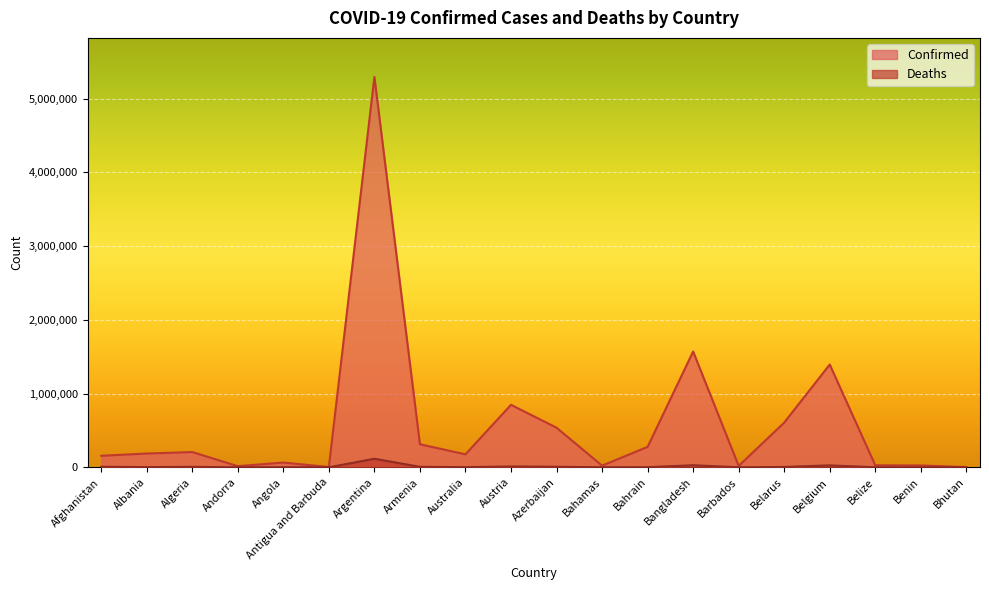

Rank the categories by Deaths value from lowest to highest.

Bhutan, Antigua and Barbuda, Andorra, Benin, Barbados, Belize, Bahamas, Bahrain, Angola, Australia, Albania, Belarus, Algeria, Armenia, Azerbaijan, Afghanistan, Austria, Belgium, Bangladesh, Argentina